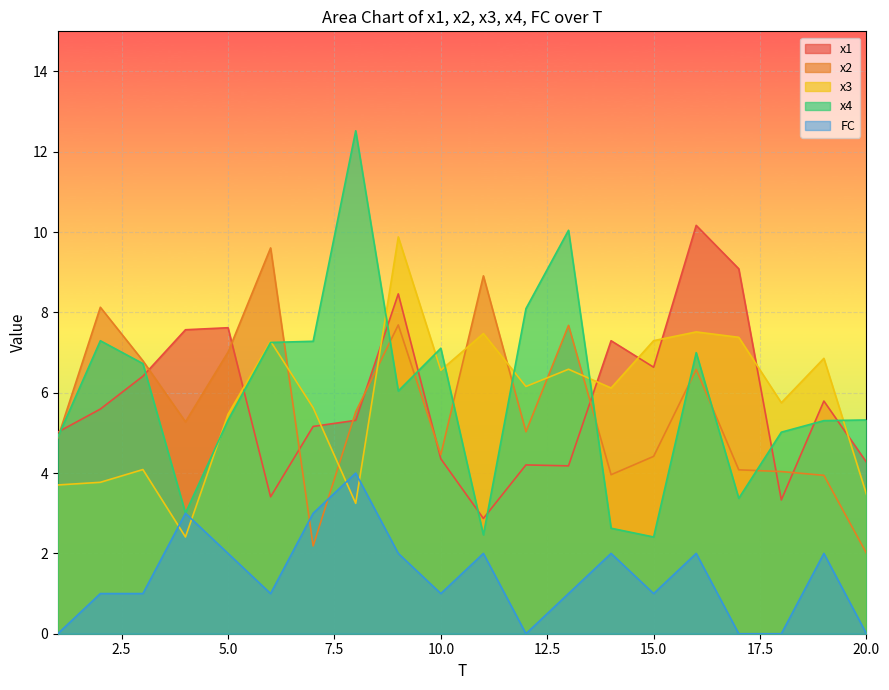

What are all the series names shown in the legend?

x1, x2, x3, x4, FC